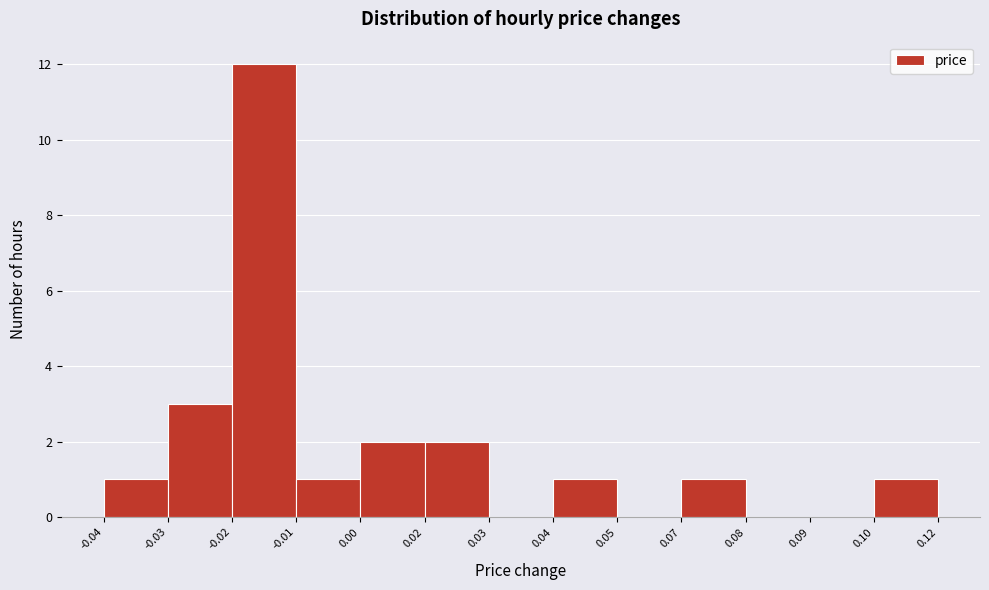

Reading left to right, extract all data points from this chart.

-0.04=1	-0.03=3	-0.02=12	-0.01=1	0.00=2	0.02=2	0.03=0	0.04=1	0.05=0	0.07=1	0.08=0	0.09=0	0.10=1